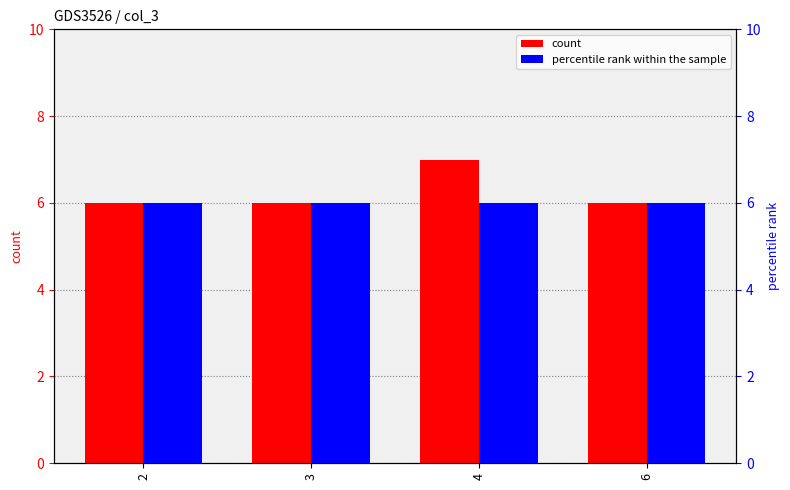

Rank the series by their average value, from highest to lowest.

count, percentile rank within the sample